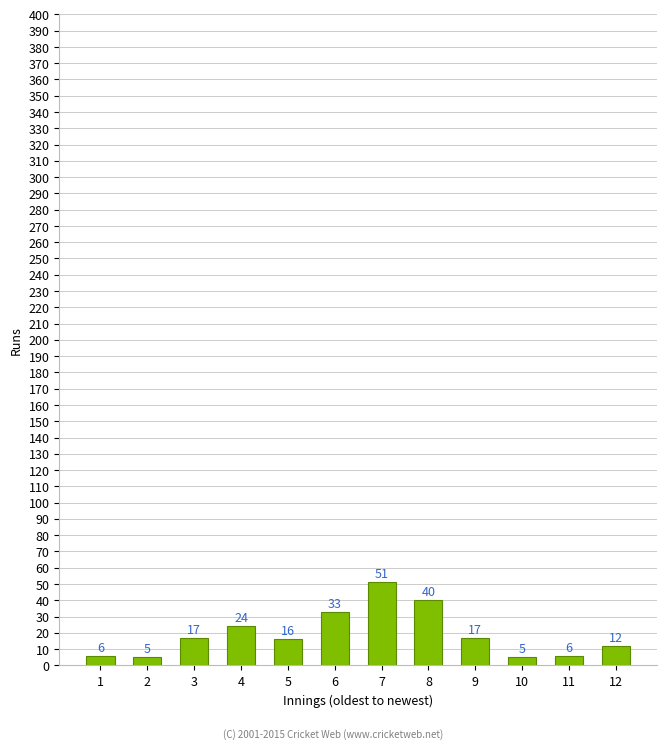

Reading right to left, transcribe all the data shown in this chart.

12=12	11=6	10=5	9=17	8=40	7=51	6=33	5=16	4=24	3=17	2=5	1=6